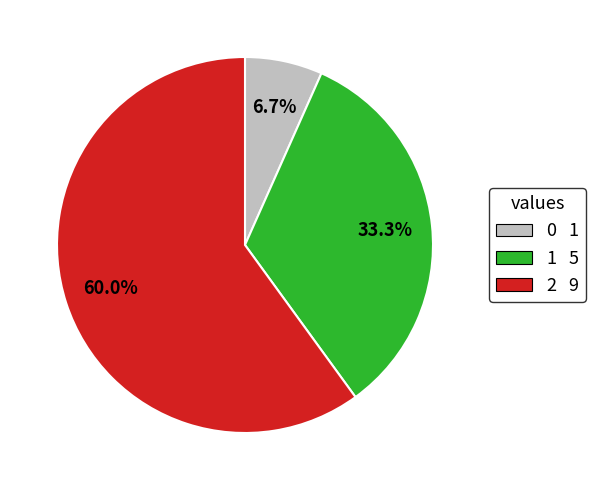

Approximately how many times larger is the value at 2 compared to 1?

1.8